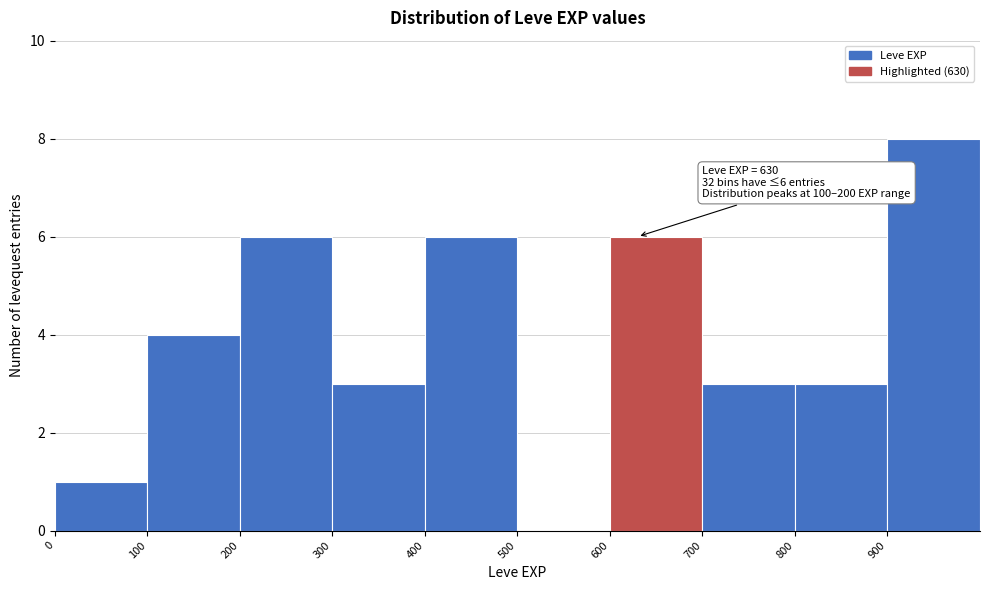

Which range on the x-axis has the tallest bar?

900 to 1000